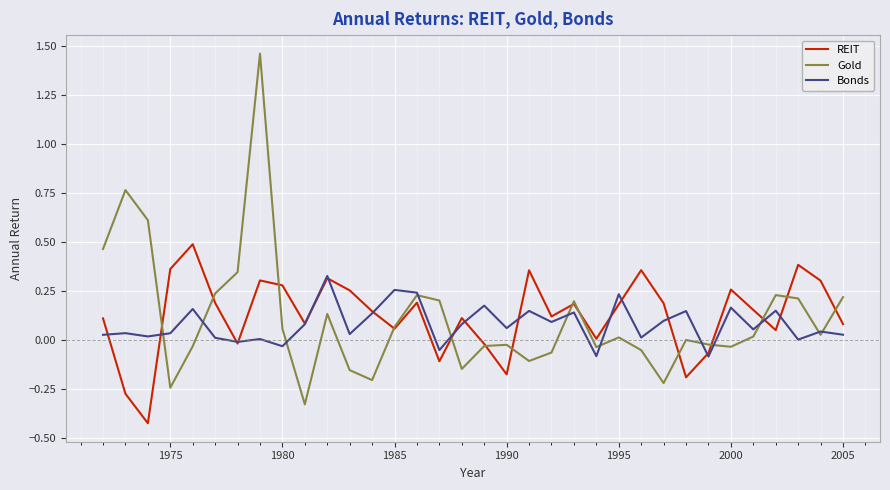

List the series in order of their peak value, highest first.

Gold, REIT, Bonds